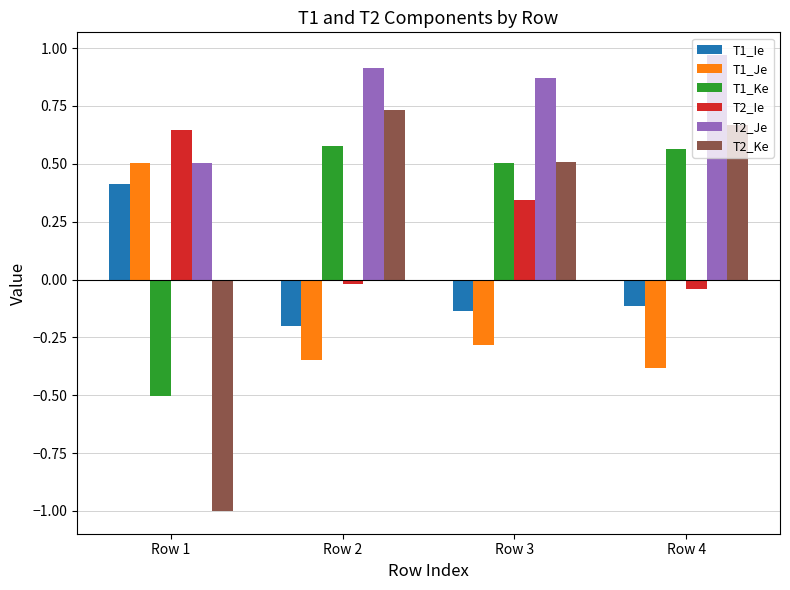

Is the value of T1_Ke at Row 1 greater than the value of T2_Ke at Row 2?

No